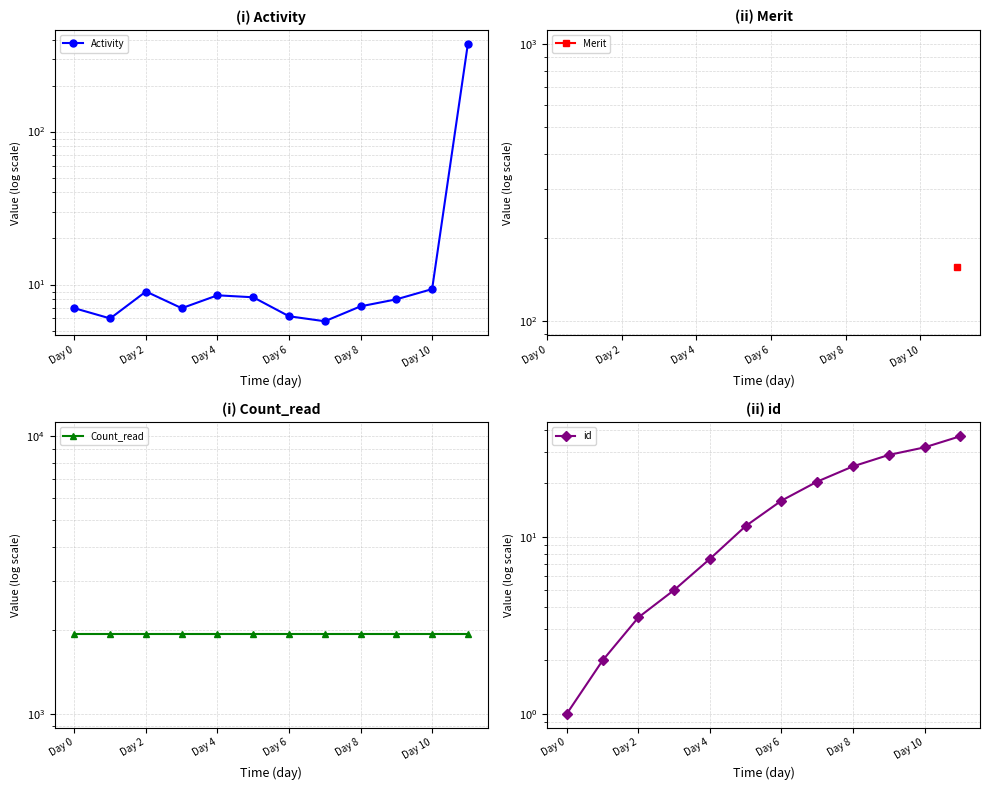

Which series has the widest spread of values?

Activity